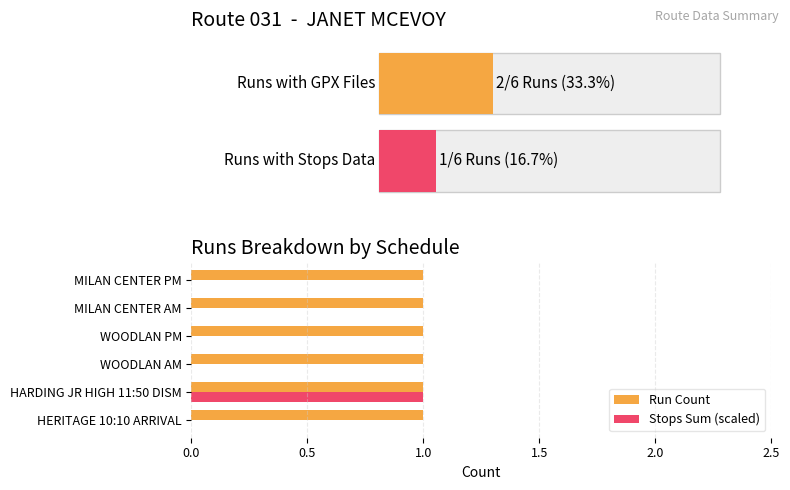

Which series has the widest spread of values?

Stops Sum (scaled)